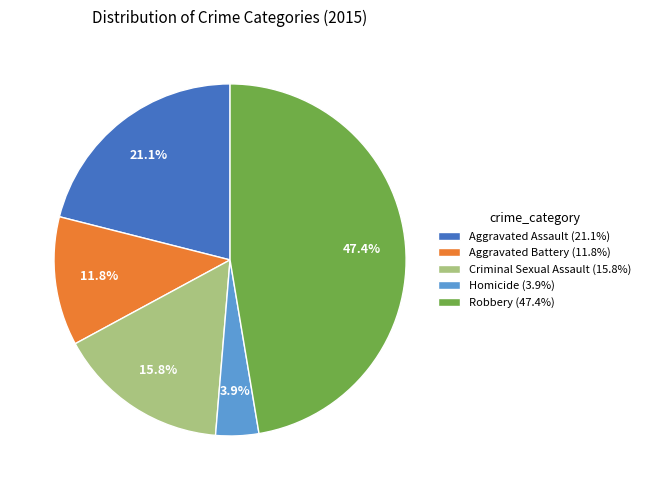

Between Homicide and Robbery, which is larger?

Robbery